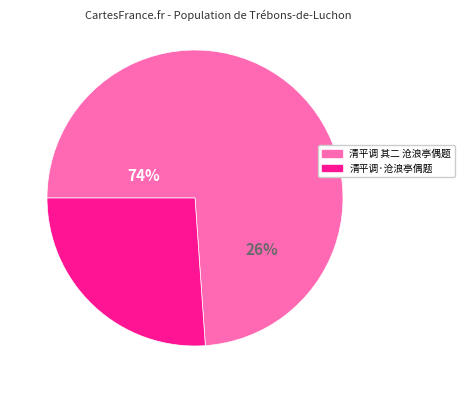

What is the ratio of the value at 清平调·沧浪亭偶题 to the value at 清平调 其二 沧浪亭偶题?

0.4